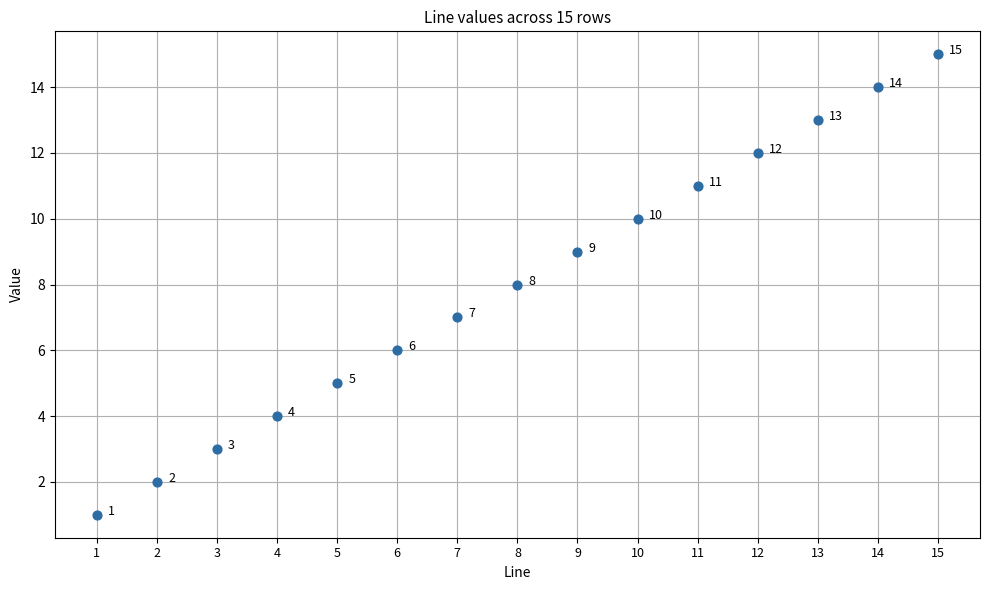

What is the range of Y values (max minus min)?

14